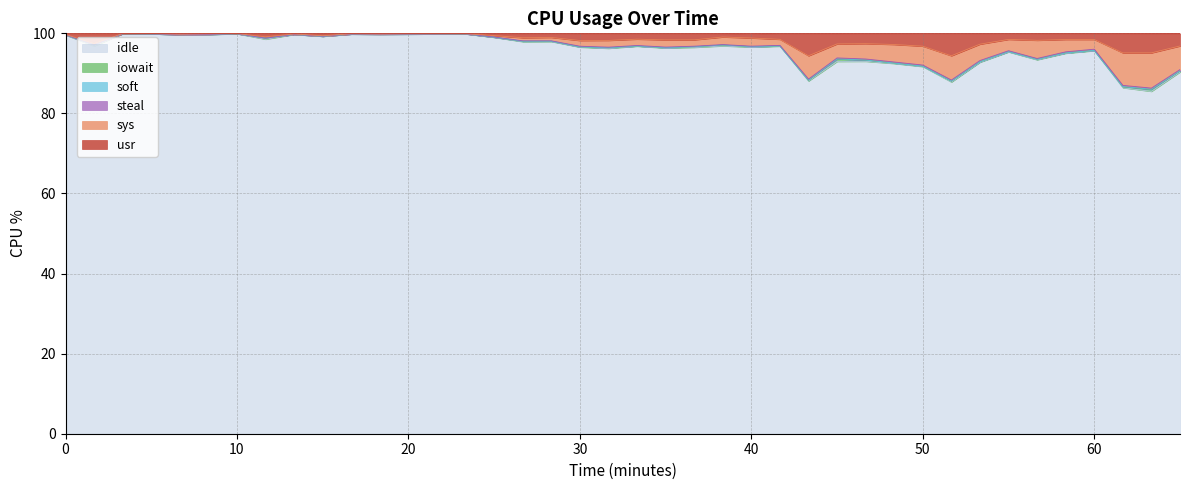

What is the lowest value of the idle series?

85.5